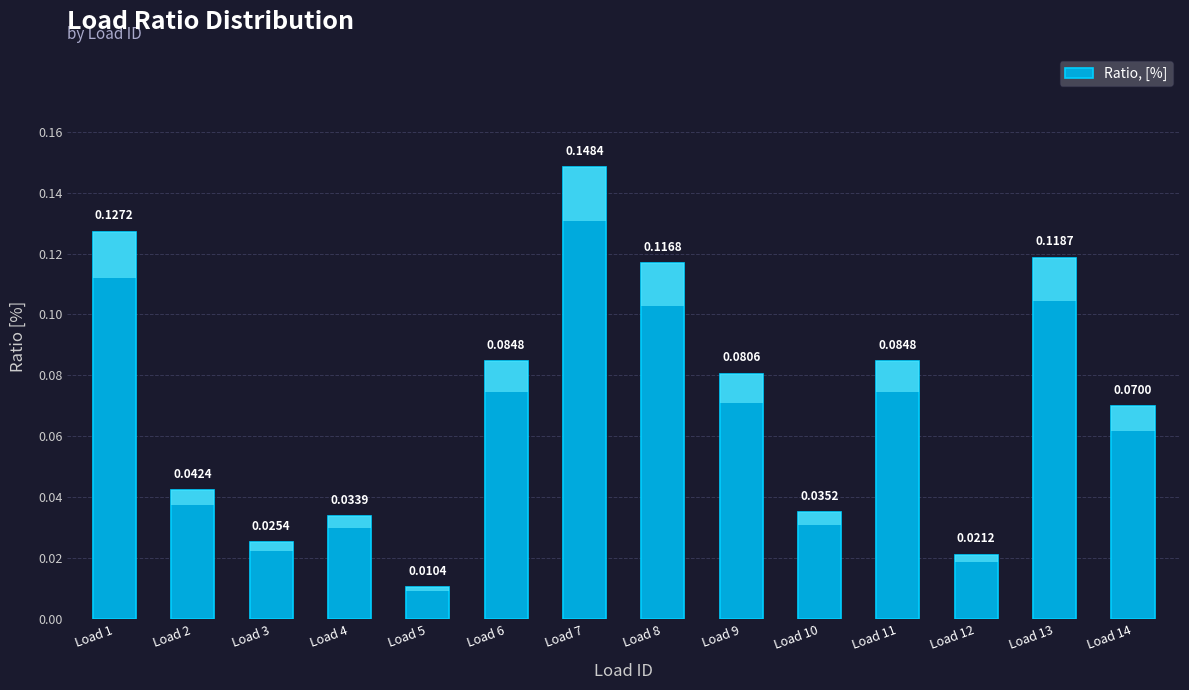

The value at Load 13 is 0.1. True or false?

True